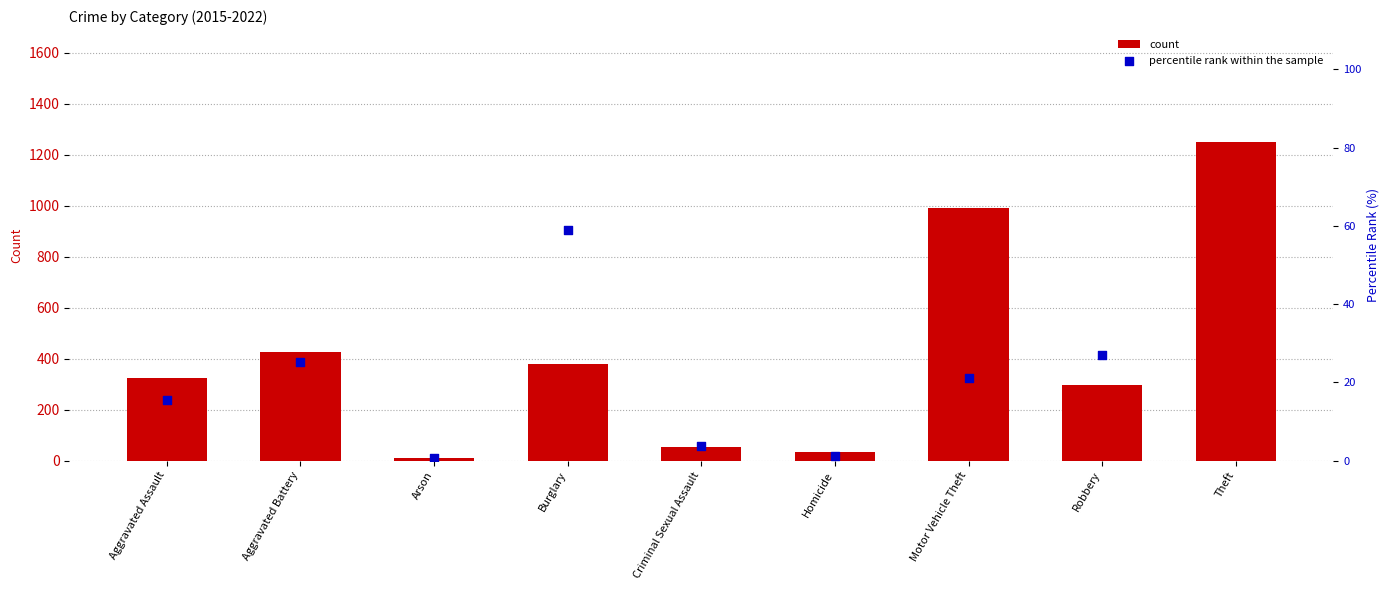

Which series has the largest total across all categories?

count